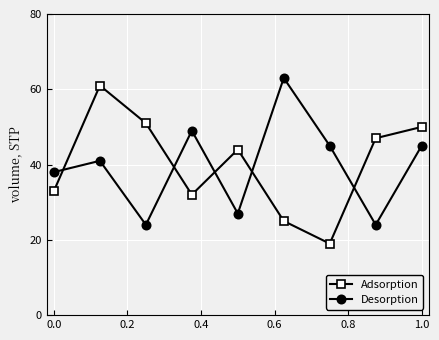

Count the number of categories in the chart.

9